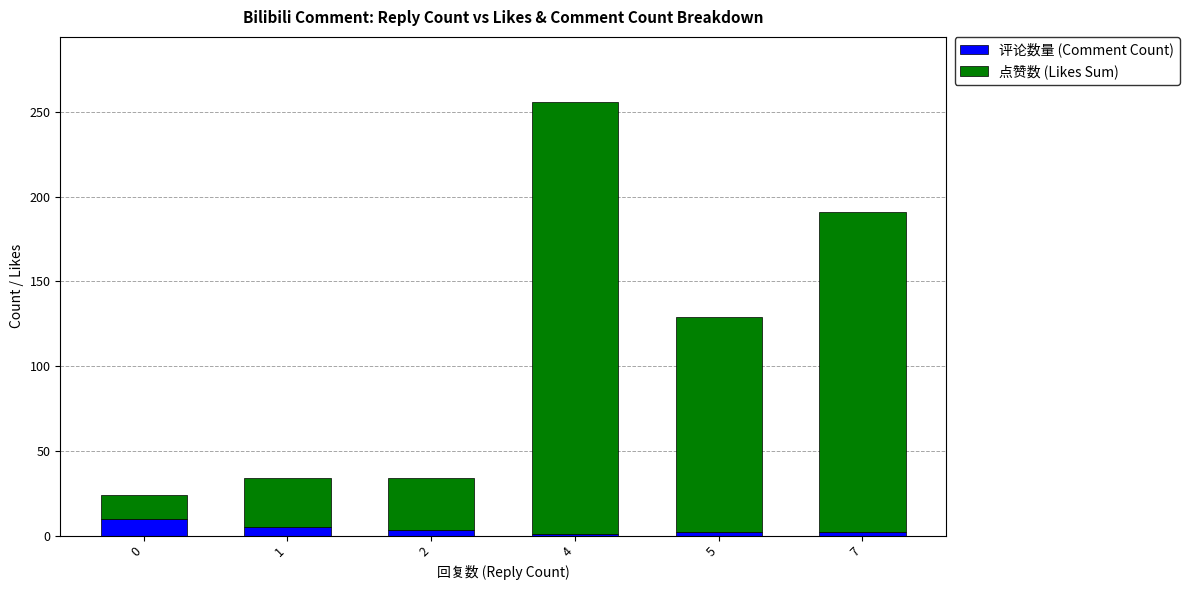

At which category is the sum across all series the highest?

4